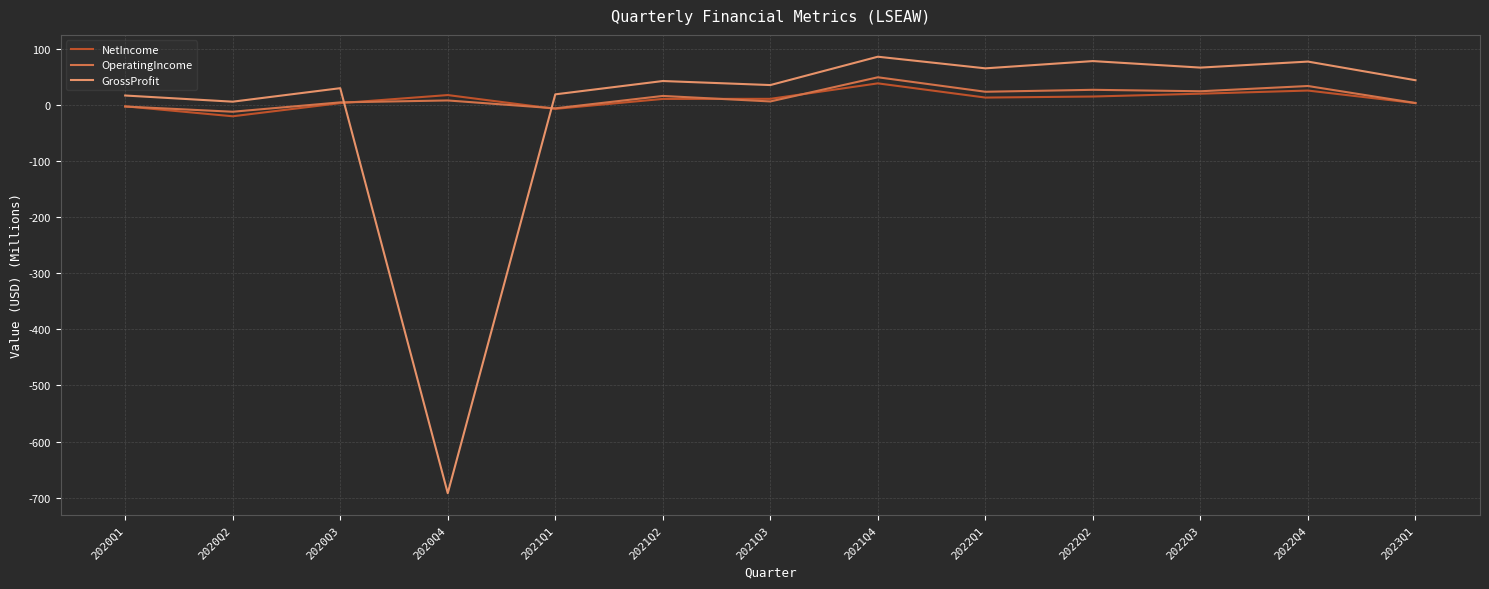

What is the minimum value shown in the chart?

-692.0